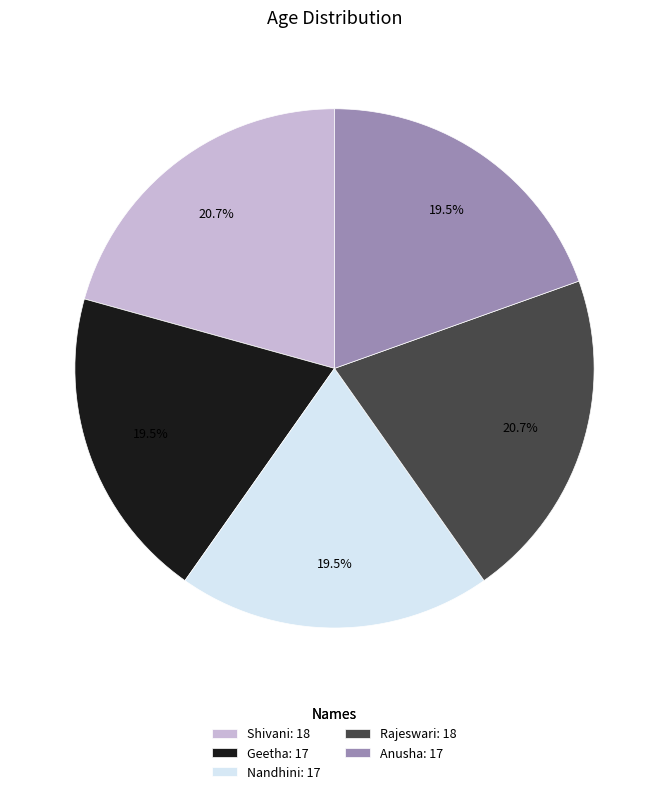

Is it true that Anusha is 5% of the pie?

False